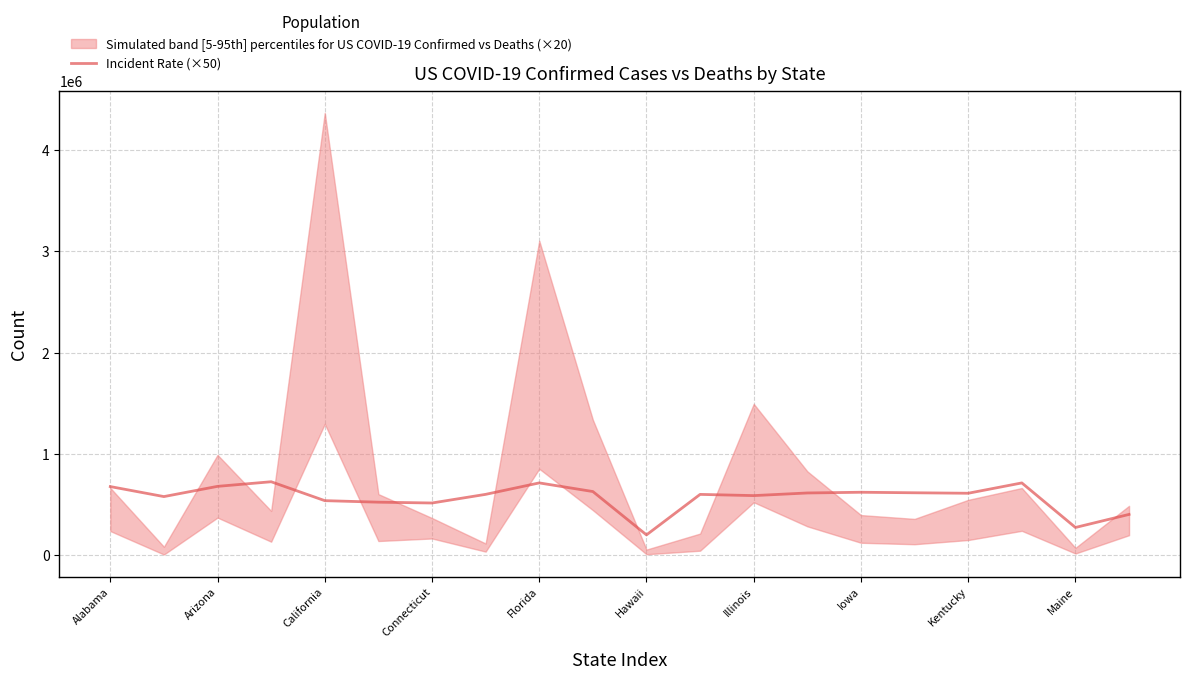

What is the label of the 3rd point from the right?

17